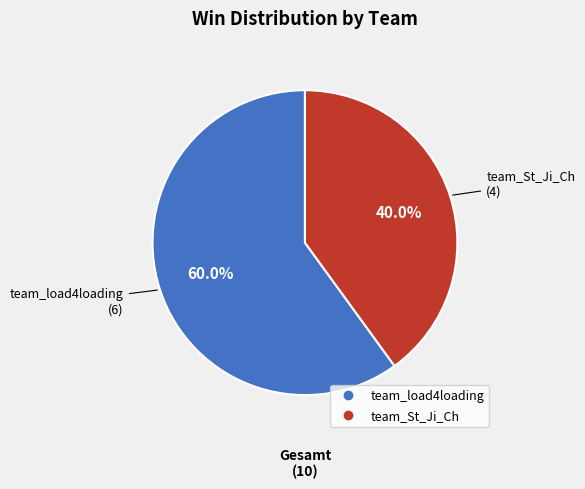

How many segments does this pie chart have?

2